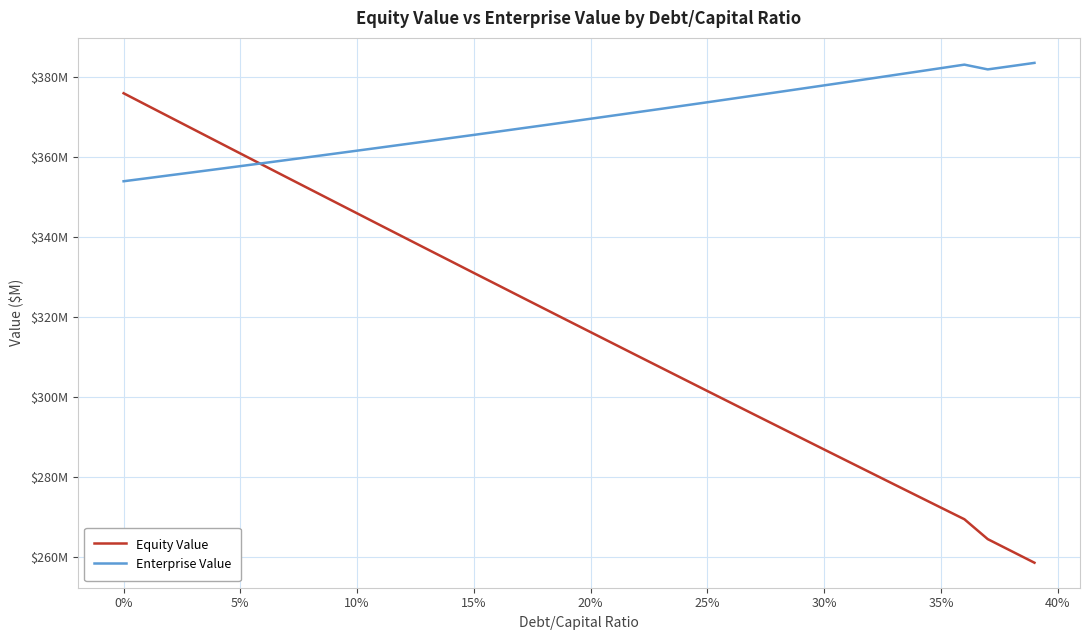

List the series in order of their overall mean, lowest first.

Equity Value, Enterprise Value